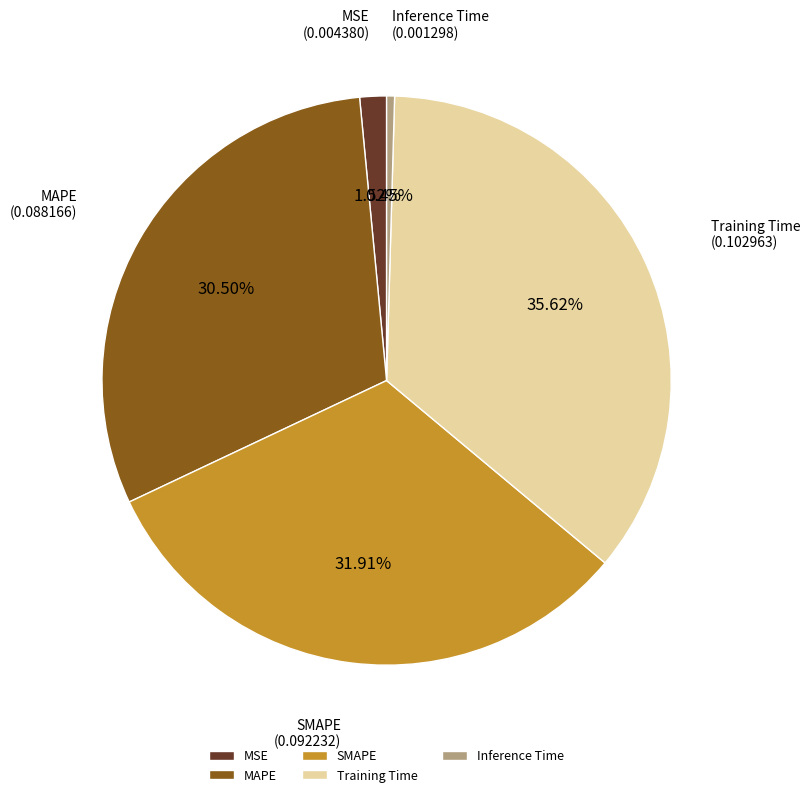

How many segments does this pie chart have?

5